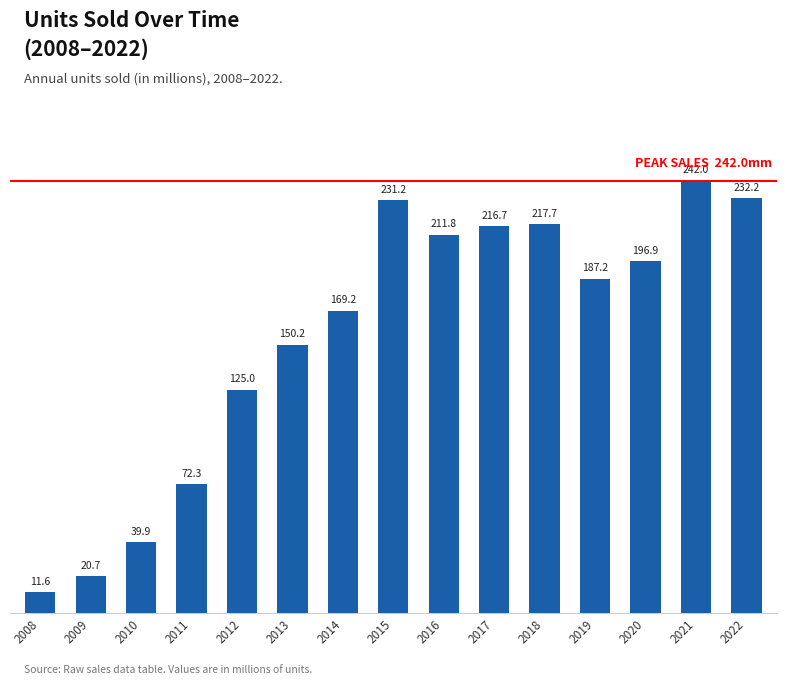

What value does the data have at 2022?

232.2